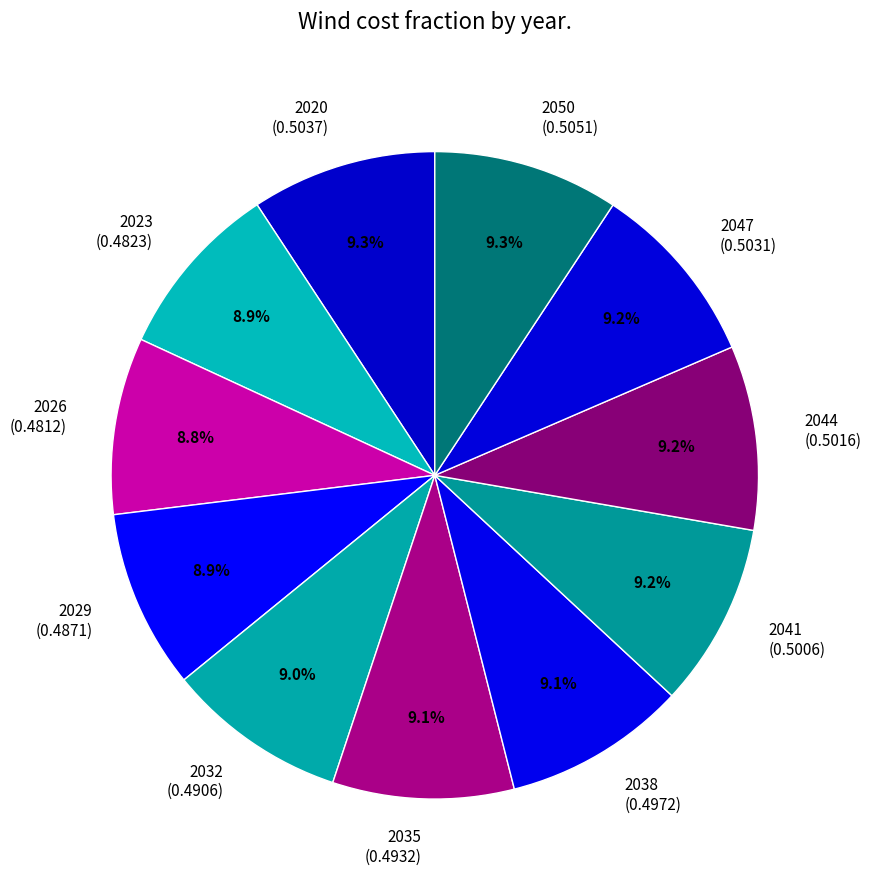

Is there any slice that represents more than half of the pie?

No